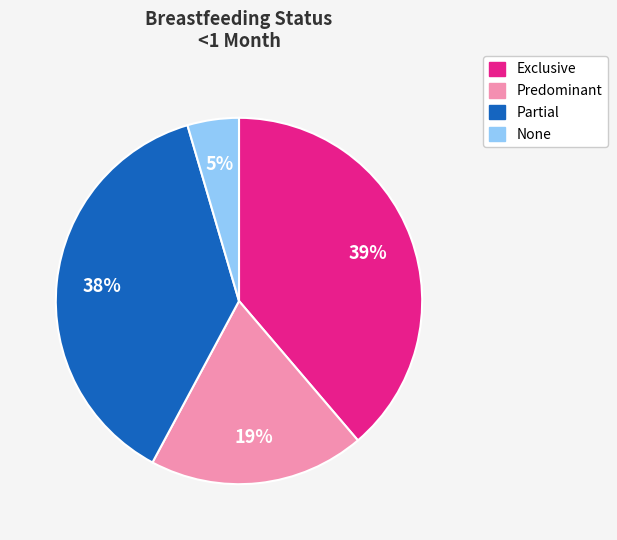

Which slice is the largest?

Exclusive